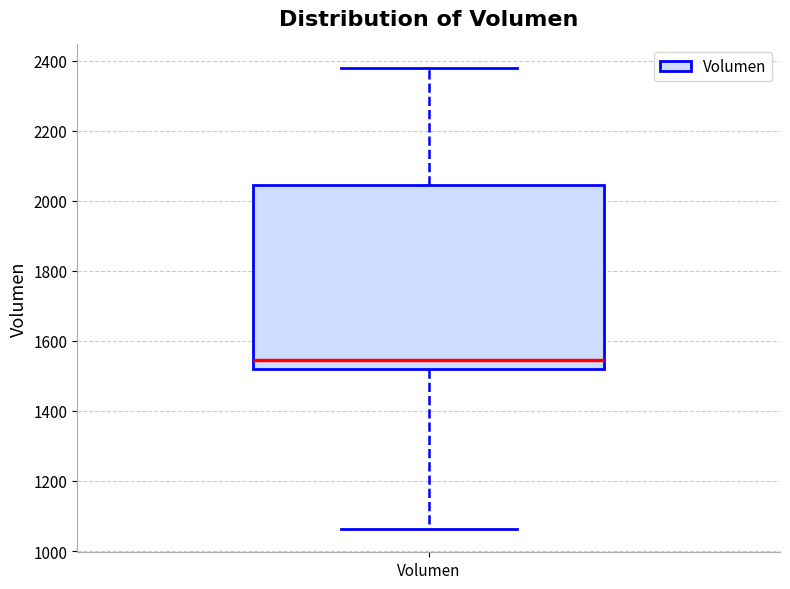

Where does the lower whisker of the box for Volumen end on the y-axis? The values are not printed on the chart, so give them approximately, as read against the axis.

1060